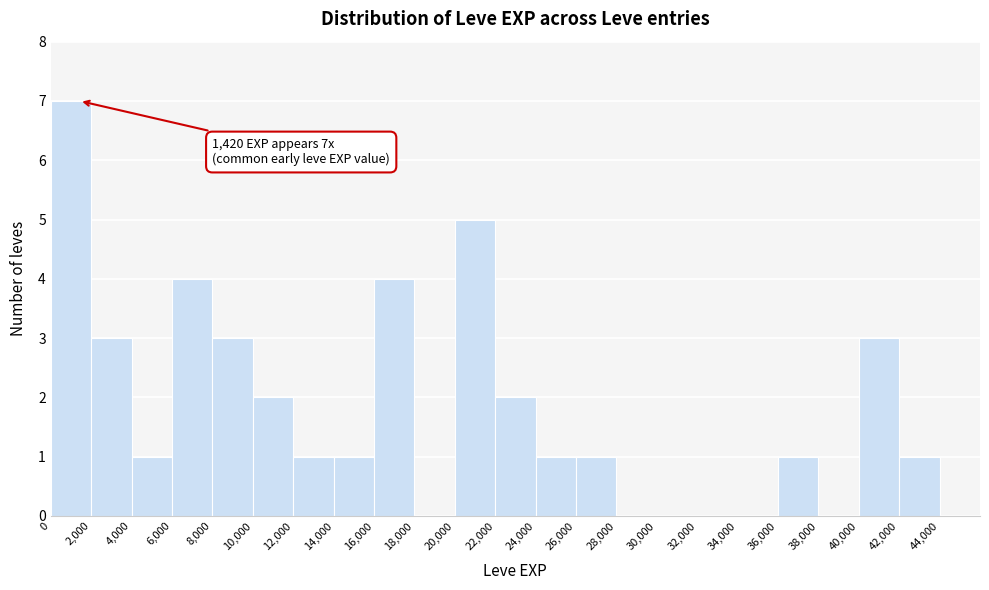

Over which range of the x-axis is the bar tallest?

0 to 2000